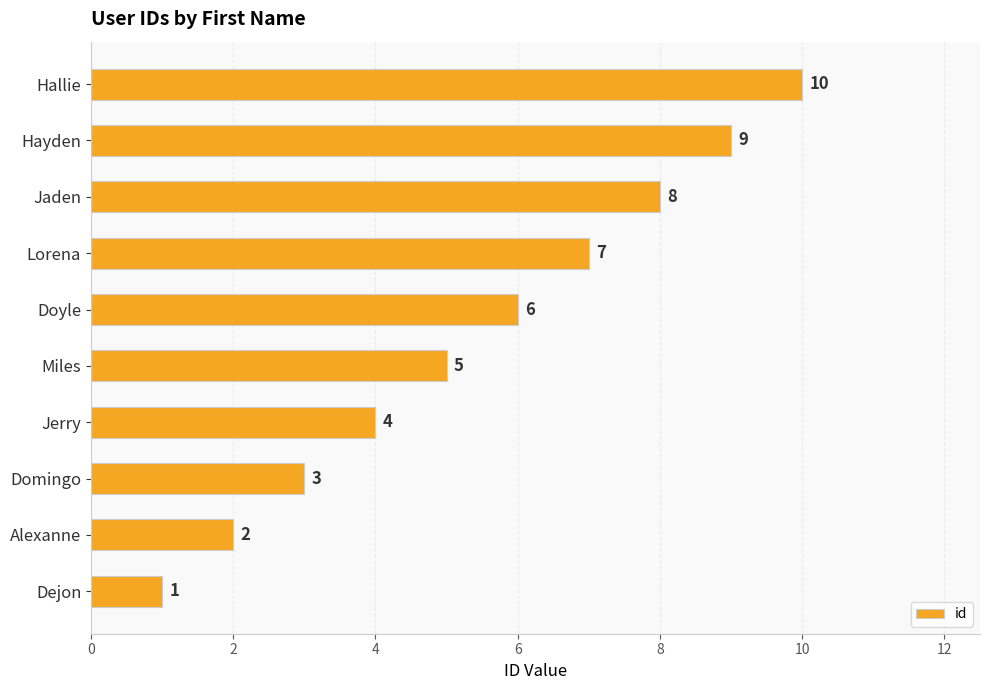

How many values are below 6?

5